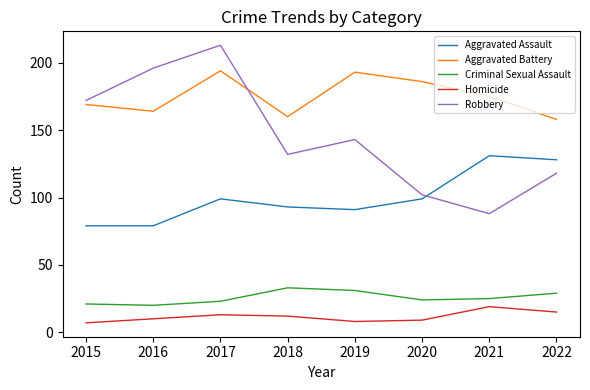

Is this an area chart (filled region under the line)?

No